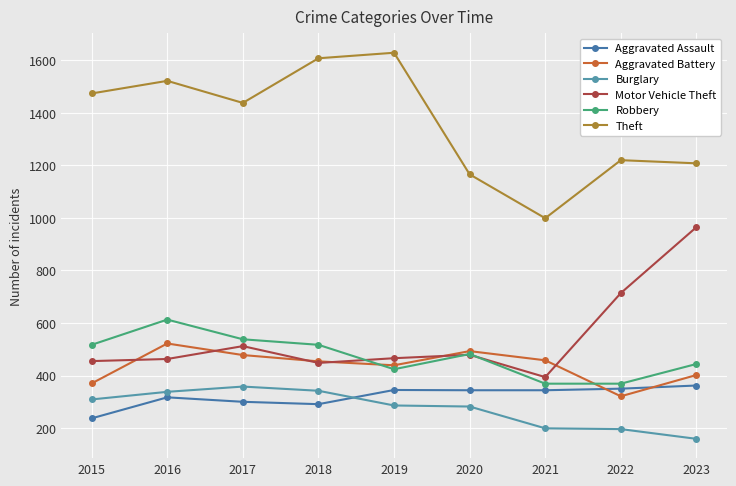

What is the spread (max minus min) of values at 2020?

884